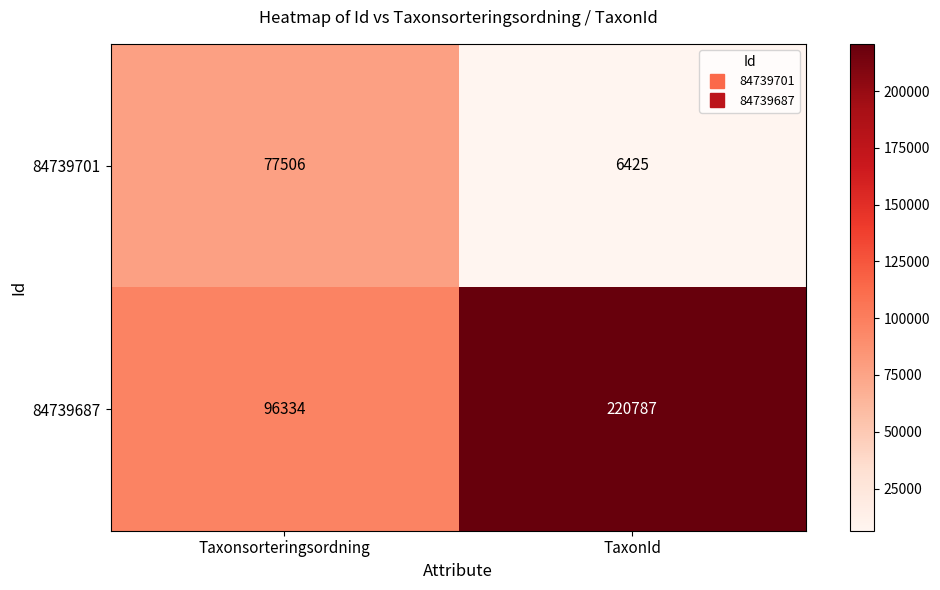

Is it true that 84739701 equals 6425 at TaxonId?

True